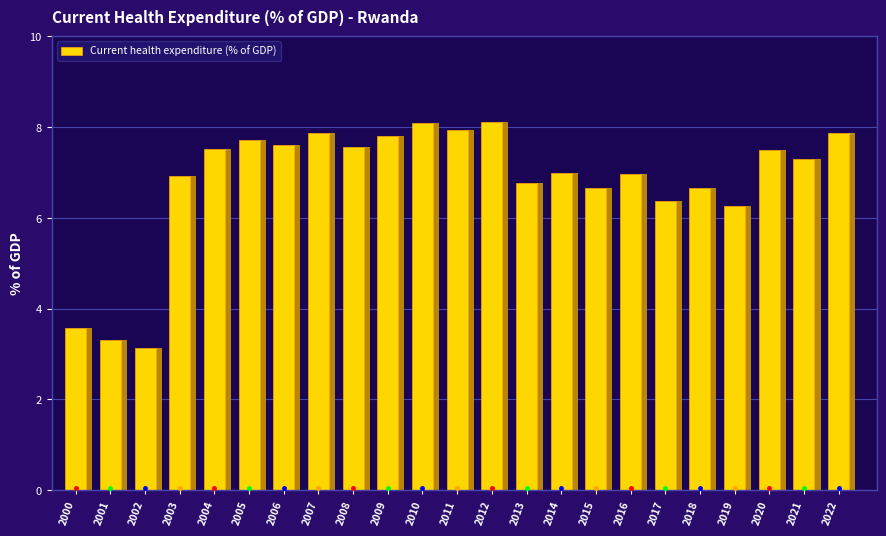

What is the value of the 14th bar from the left?

6.8